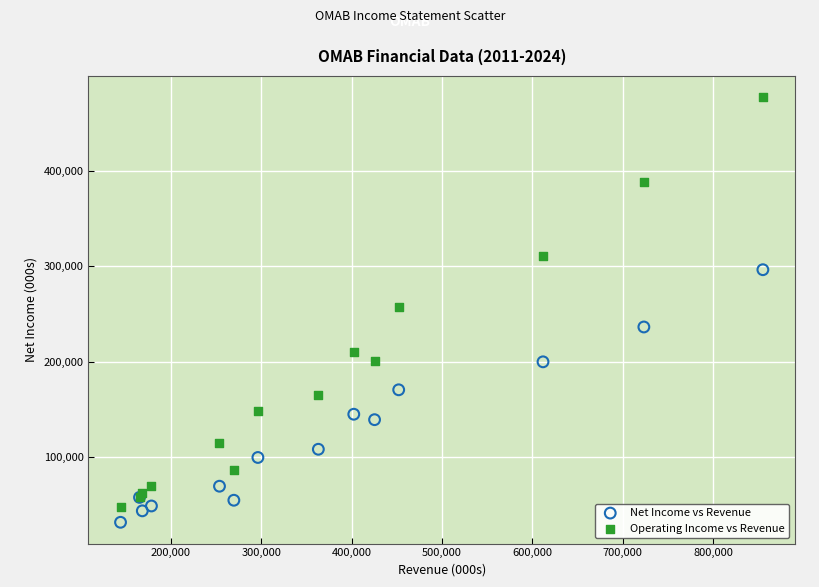

In the Operating Income vs Revenue series, what Y value is closest to 262350?

257400